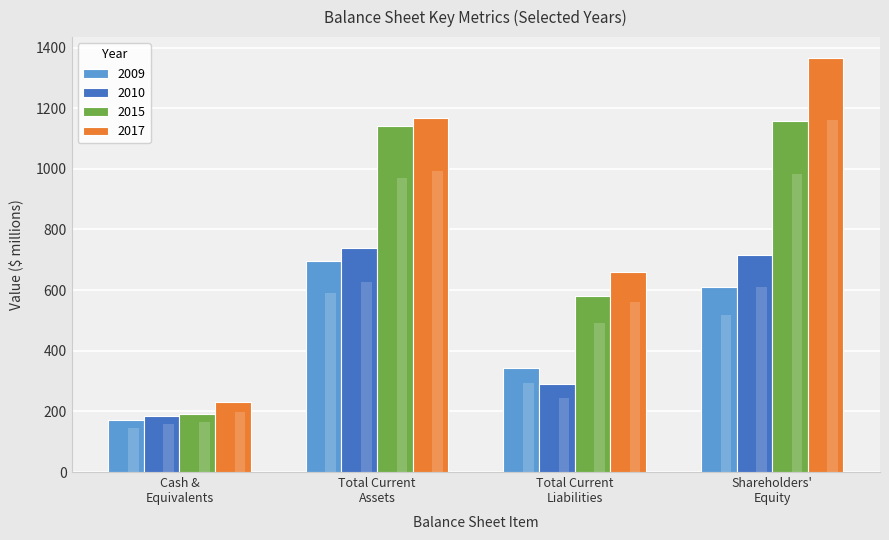

Which series has the largest total across all categories?

2017